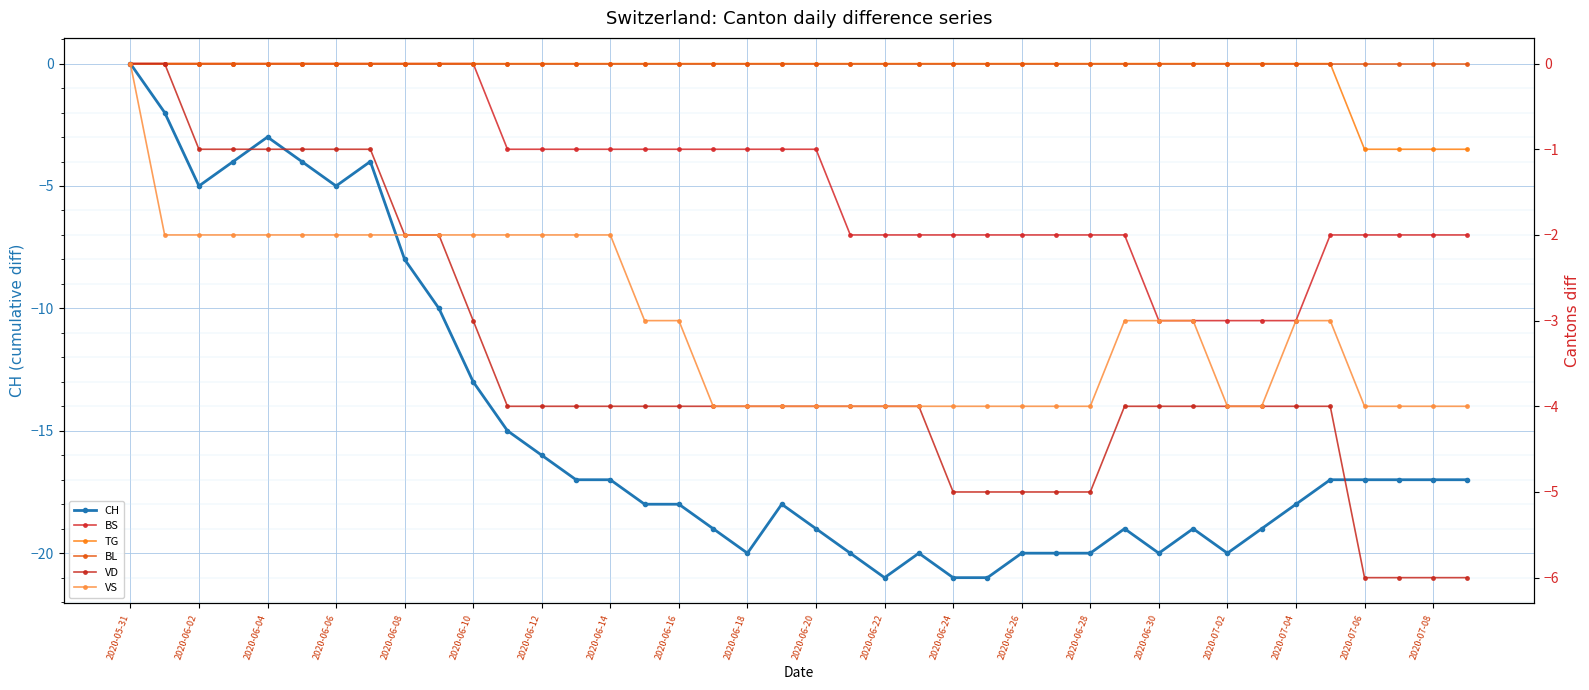

True or false: CH has a value of -8 at 2020-06-08.

True